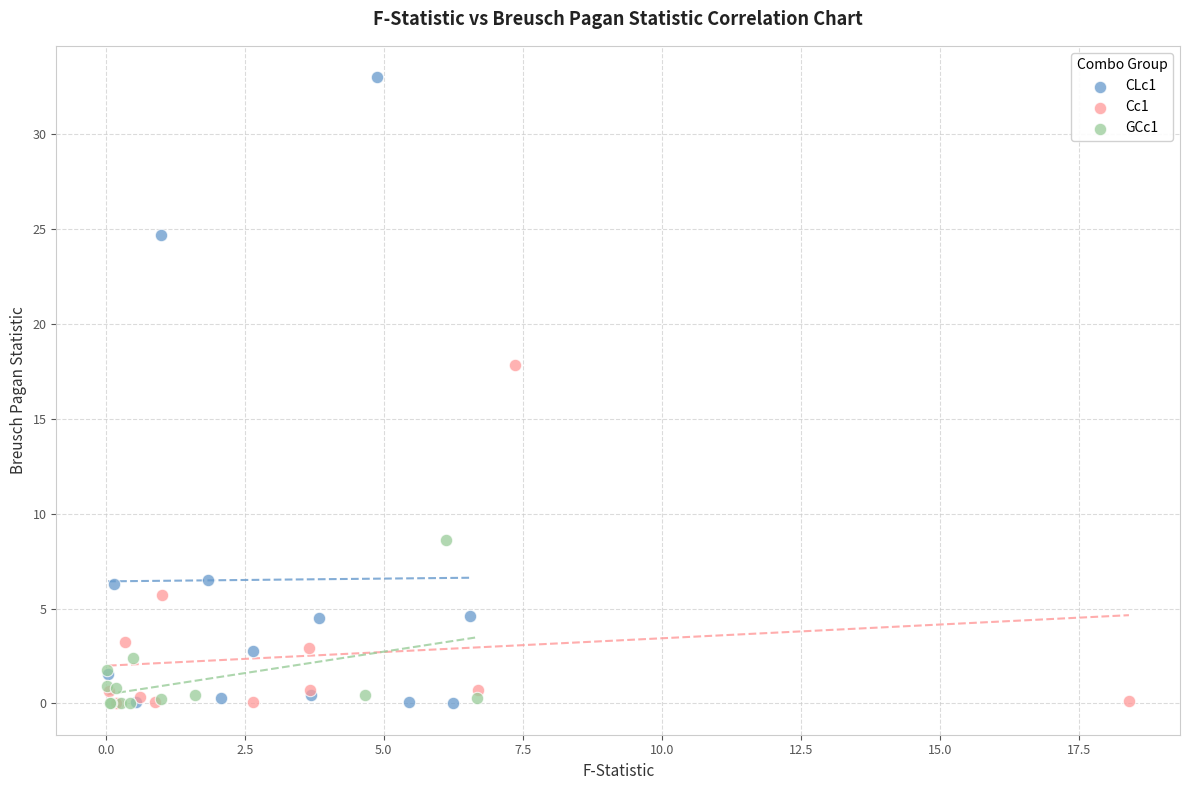

Which series reaches the maximum Y coordinate?

CLc1